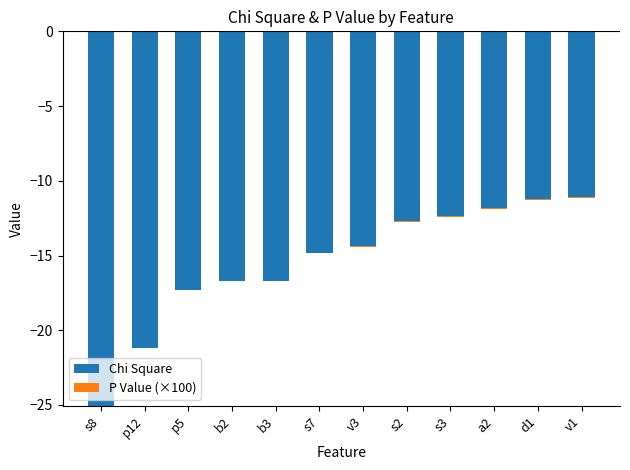

List the series in order of their overall mean, lowest first.

Chi Square, P Value (×100)